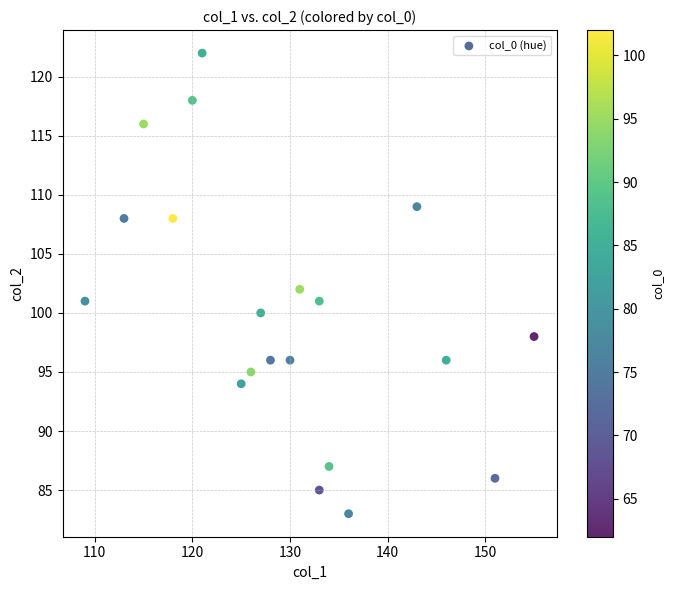

What is the range of Y values (max minus min)?

39